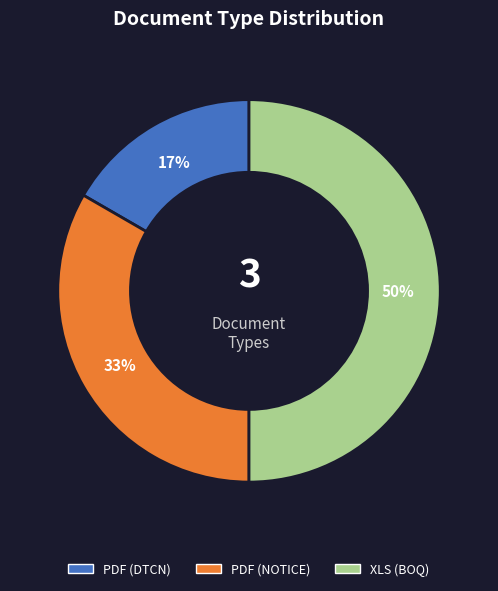

To the nearest percent, what is the difference between the largest and smallest slice percentages?

33%